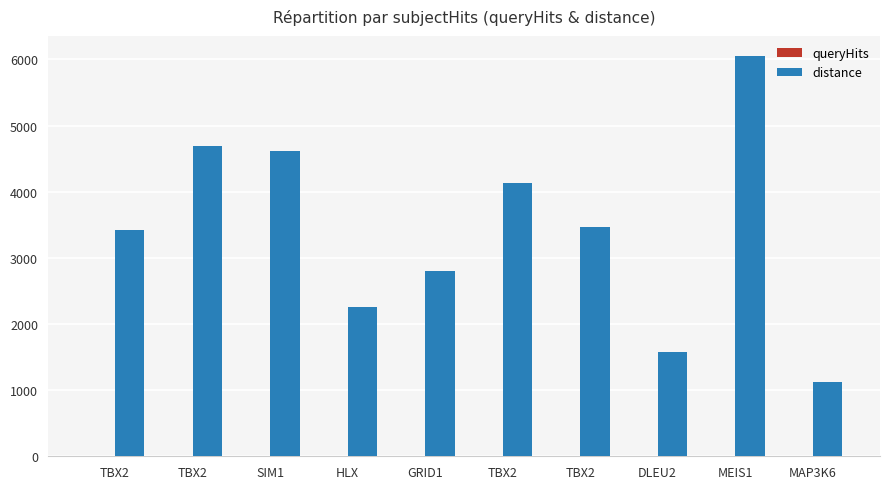

What is the value of the queryHits bar at the 1st from the left?

1